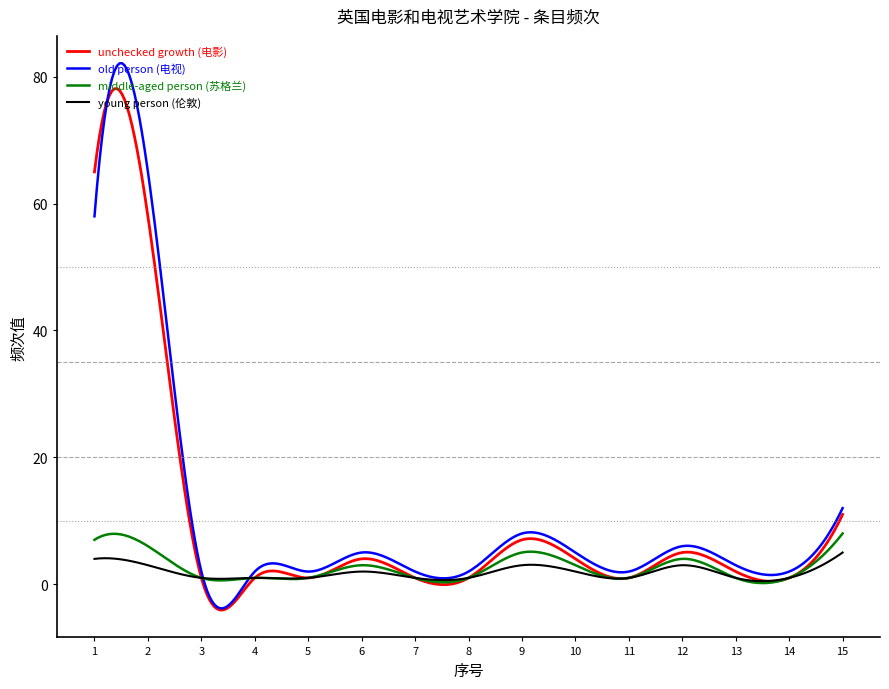

What is the maximum value shown in the chart?

82.1